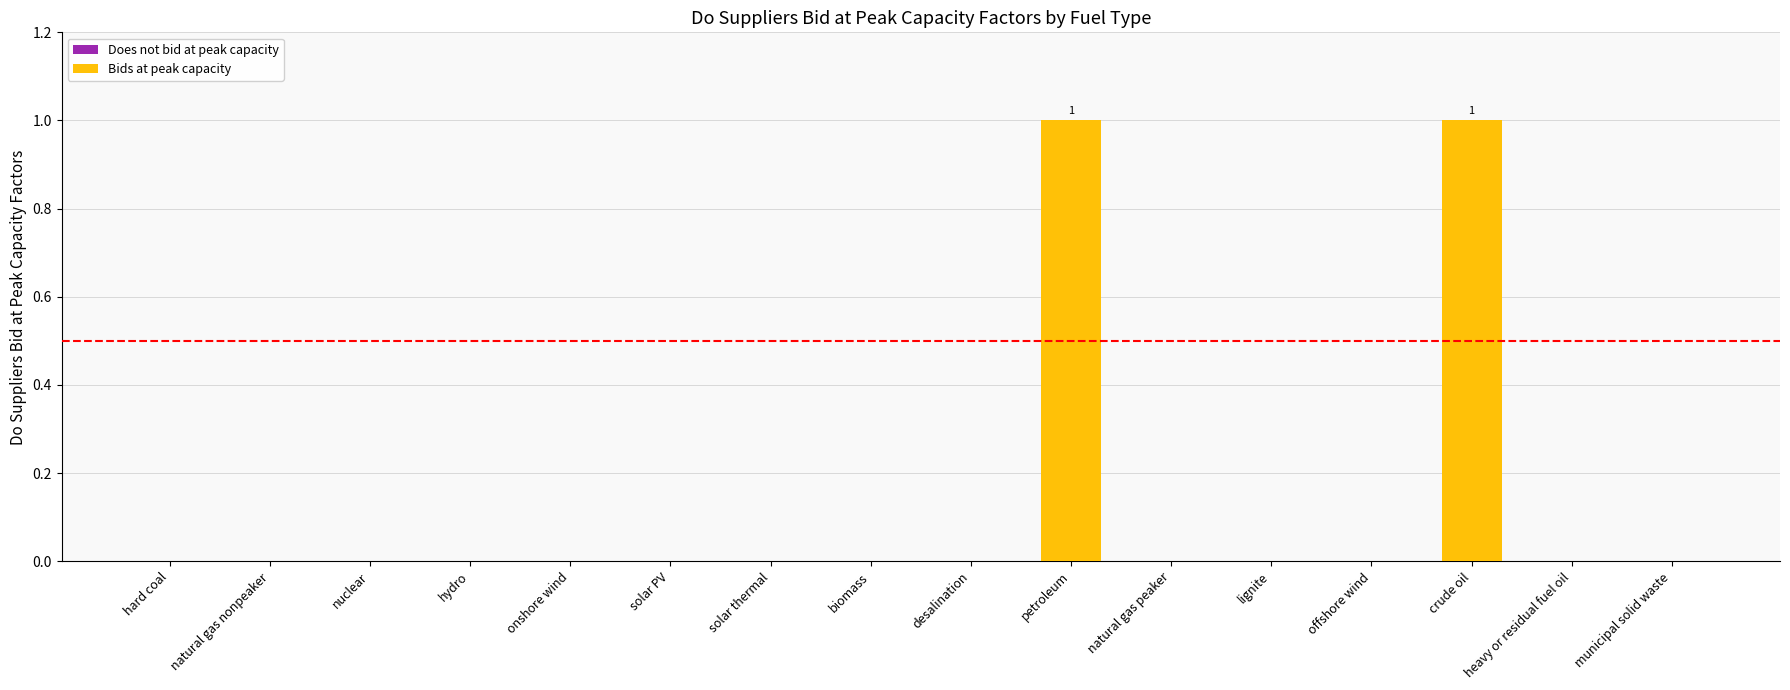

The chart shows a value of 0 at hard coal. True or false?

True